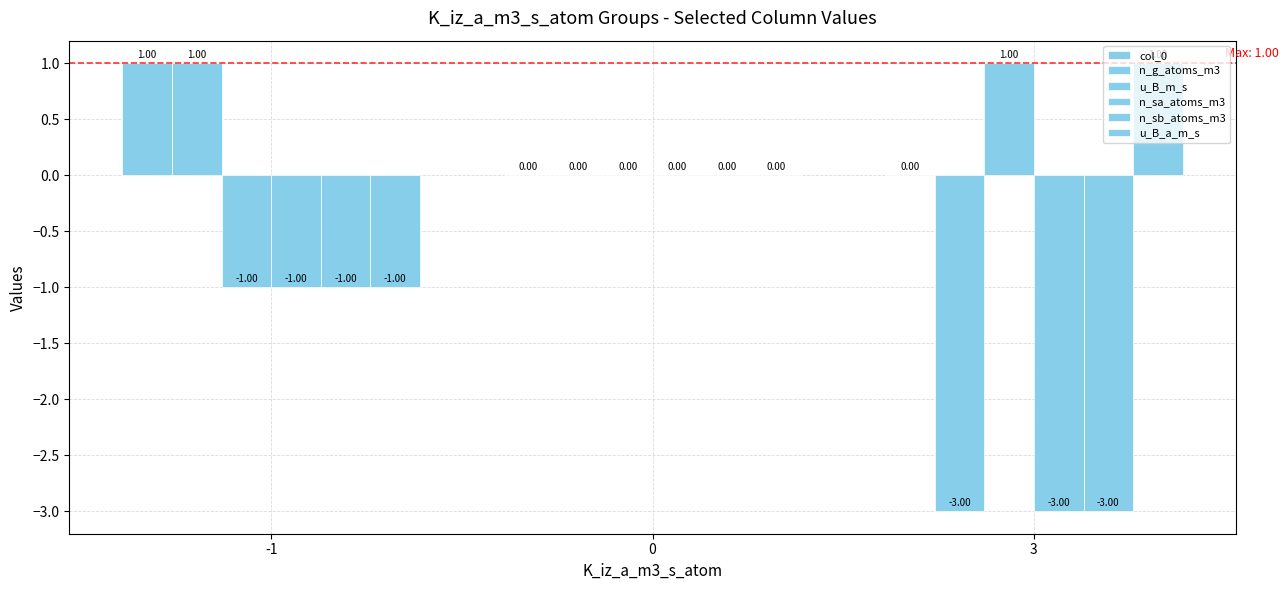

Is the value of n_g_atoms_m3 at -1 greater than the value of u_B_a_m_s at 3?

No